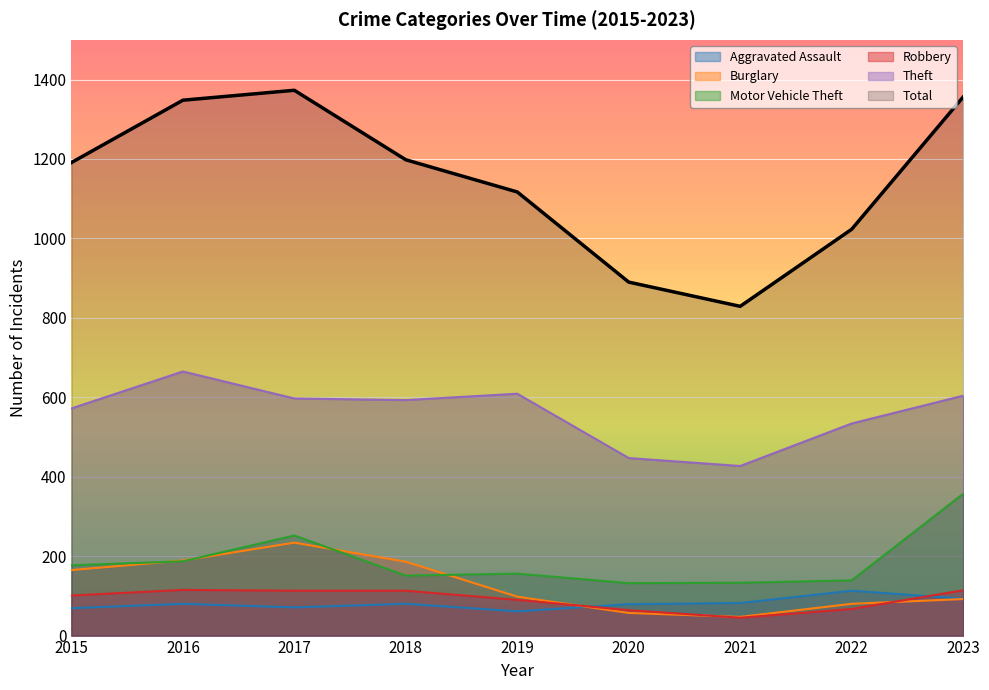

What is the minimum value for Aggravated Assault?

61